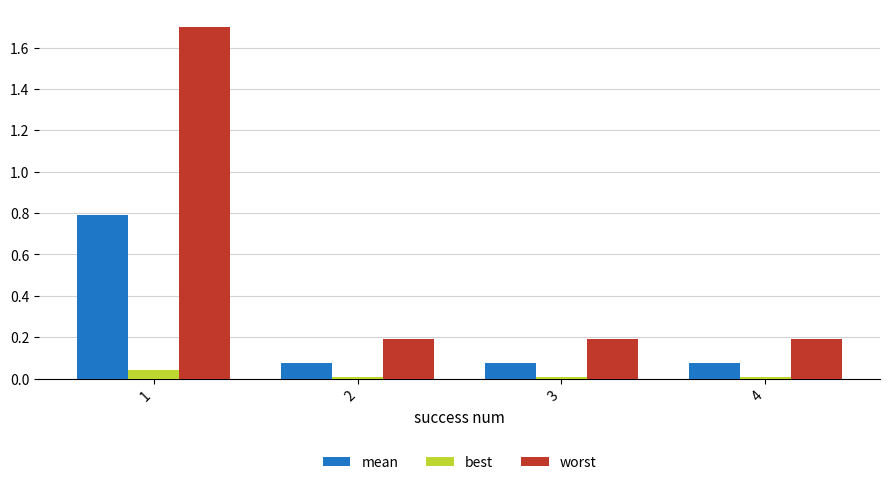

Is the value of worst at 2 greater than the value of mean at 1?

No